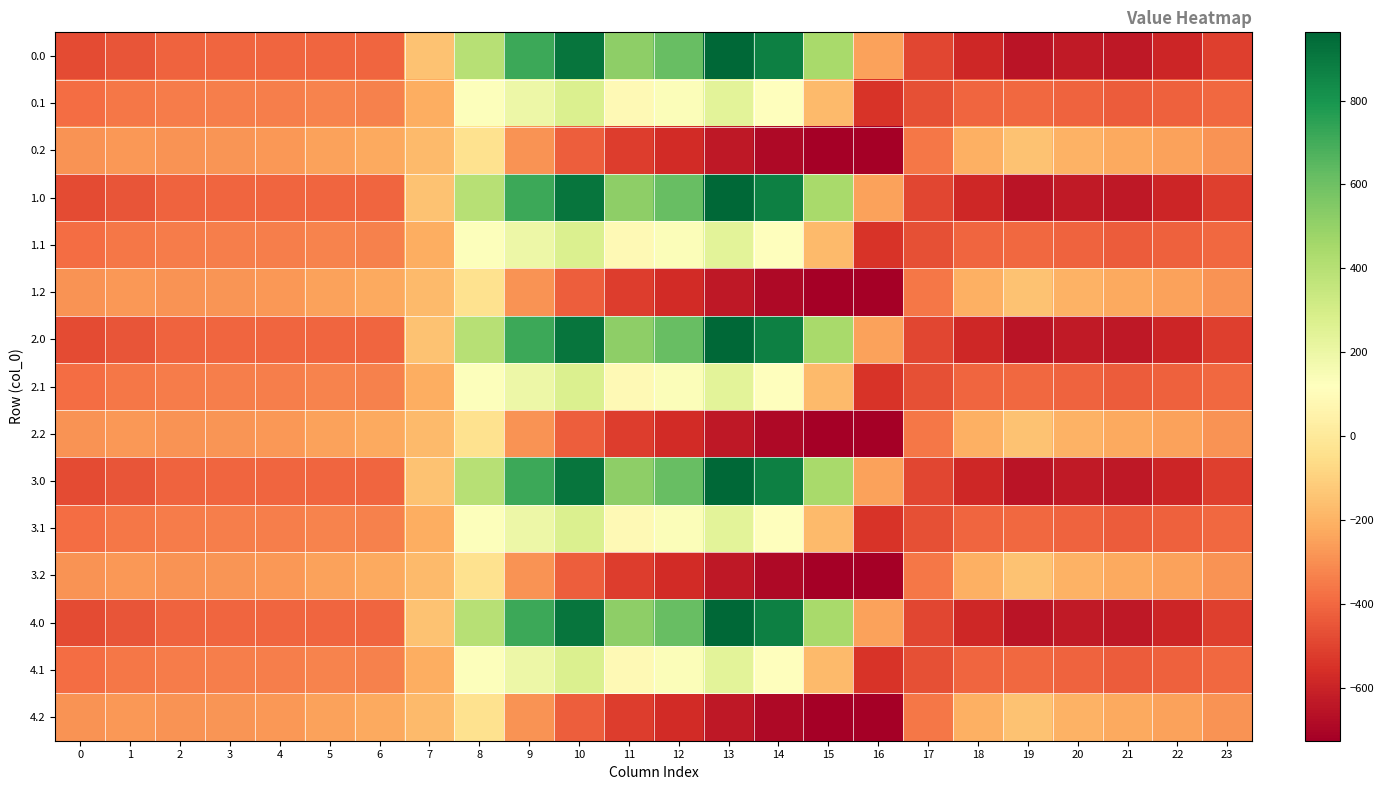

Count the number of data series in this chart.

15